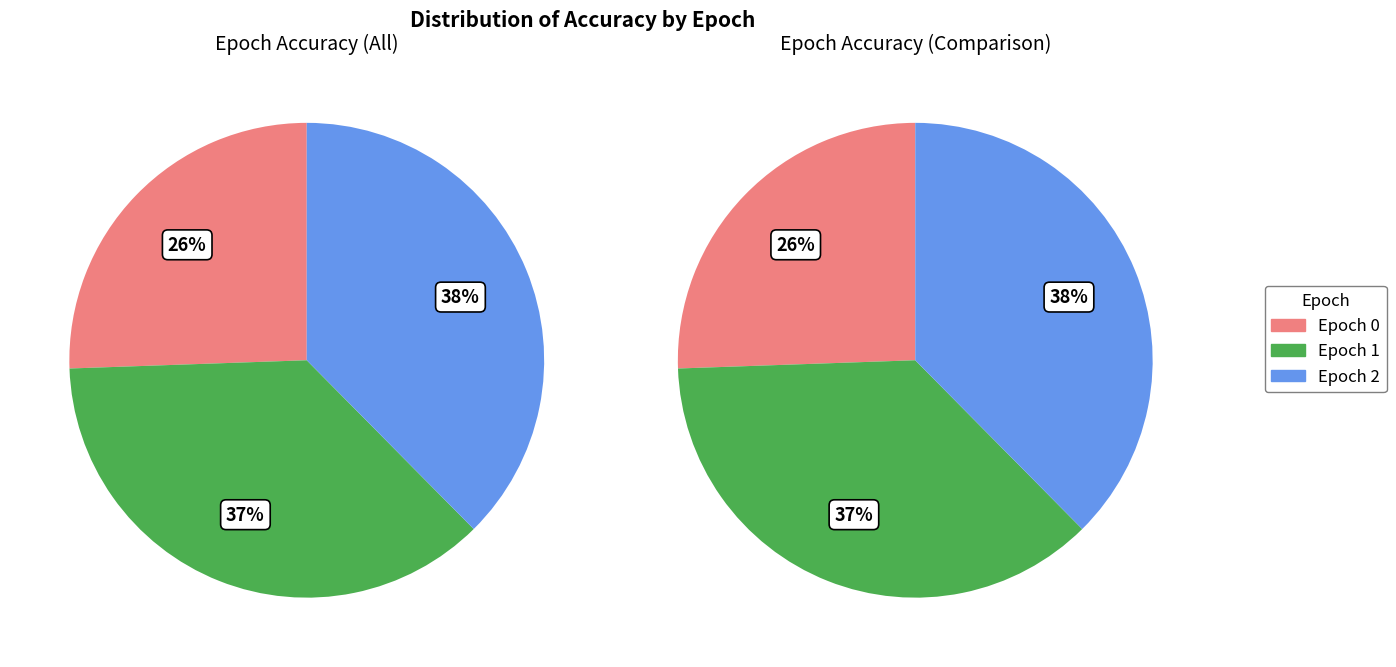

To the nearest percent, what is the difference between the largest and smallest slice percentages?

12%